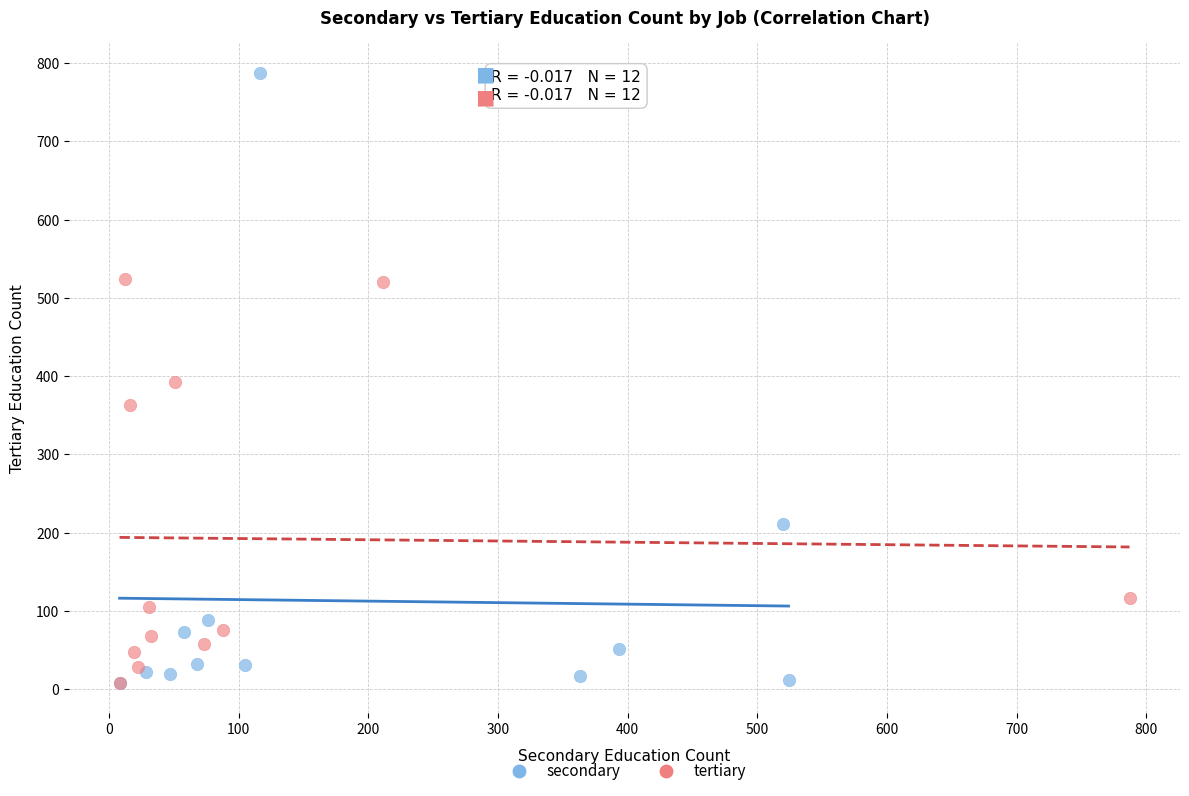

Which series reaches the maximum Y coordinate?

secondary